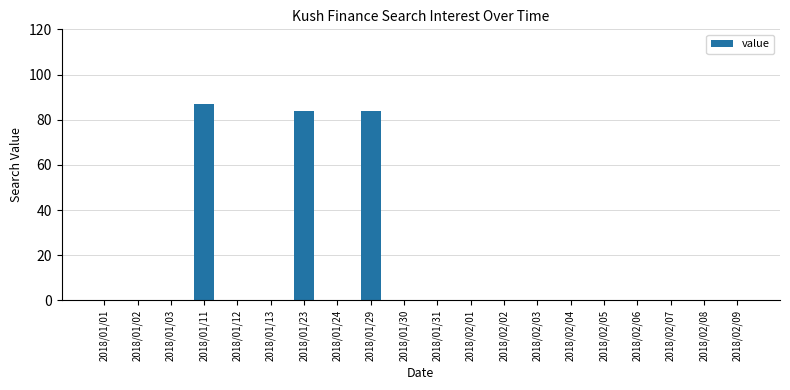

At which category does the chart reach its peak across all series?

2018/01/11